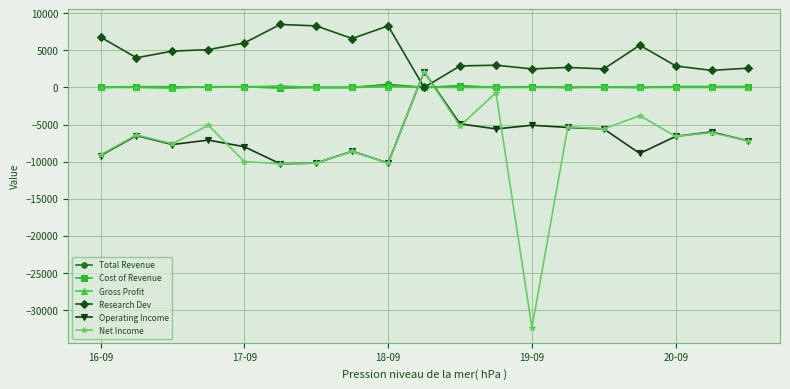

True or false: Operating Income has more than 1 points higher than both neighbors.

True